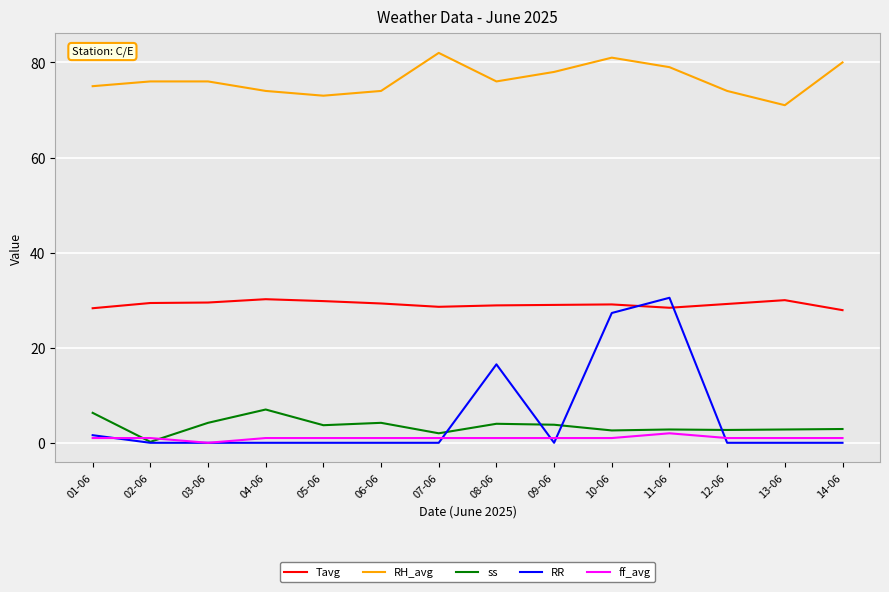

Is the value of RR at 06-06 greater than the value of RH_avg at 07-06?

No